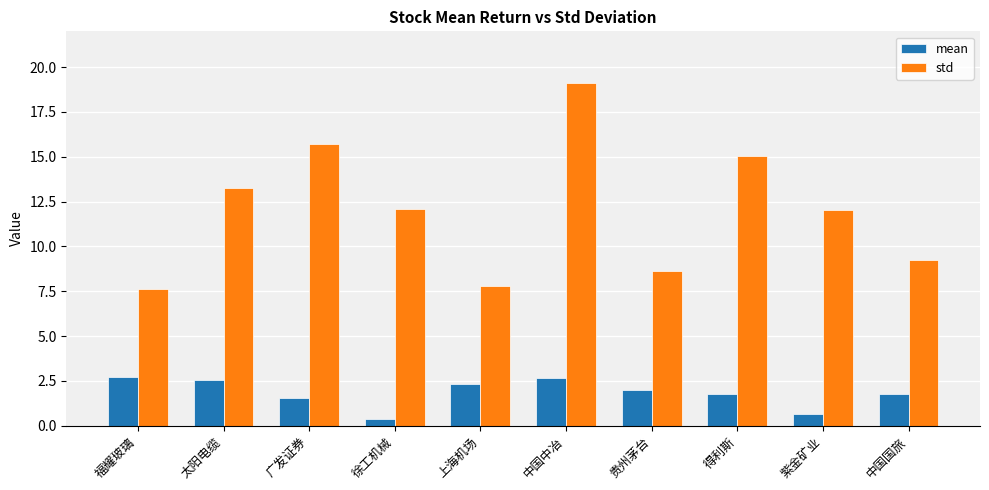

True or false: mean has a value of 4.3 at 福耀玻璃.

False